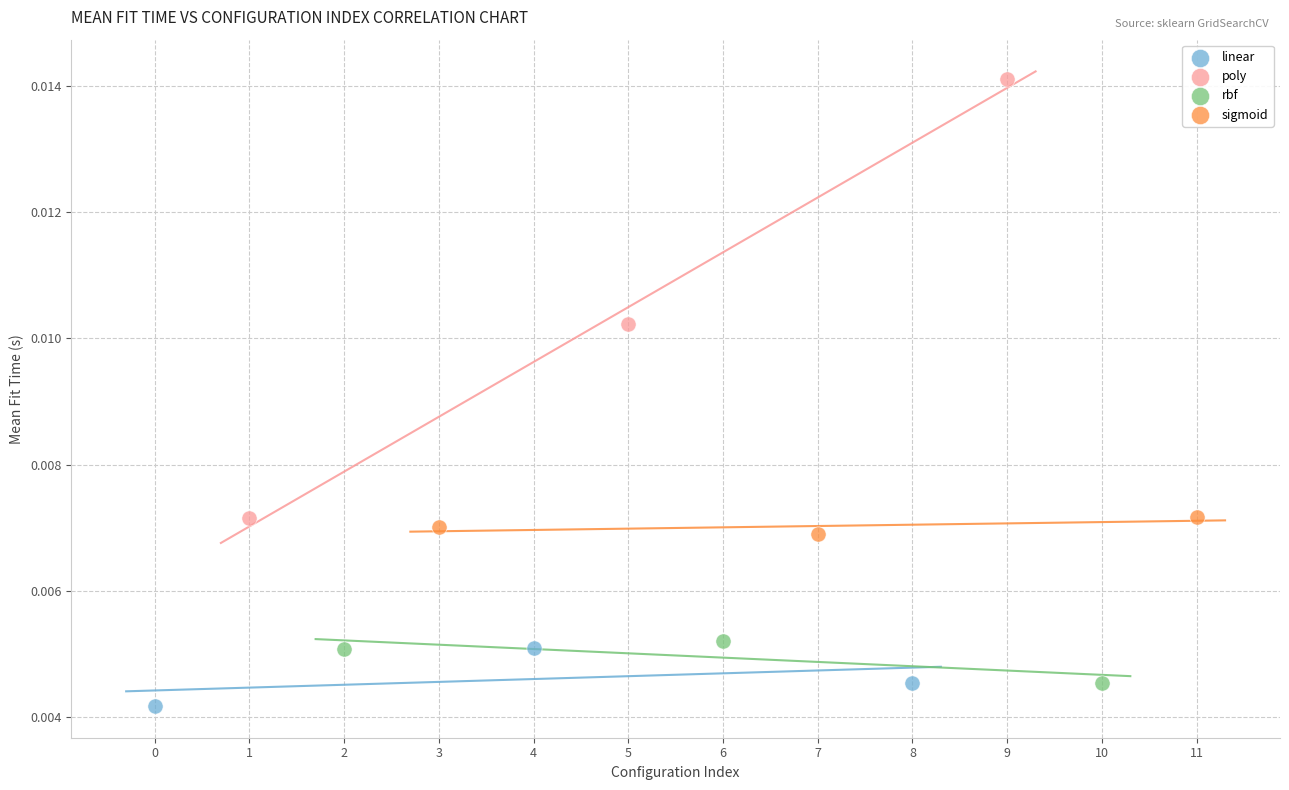

Which series contains the highest Y value?

poly